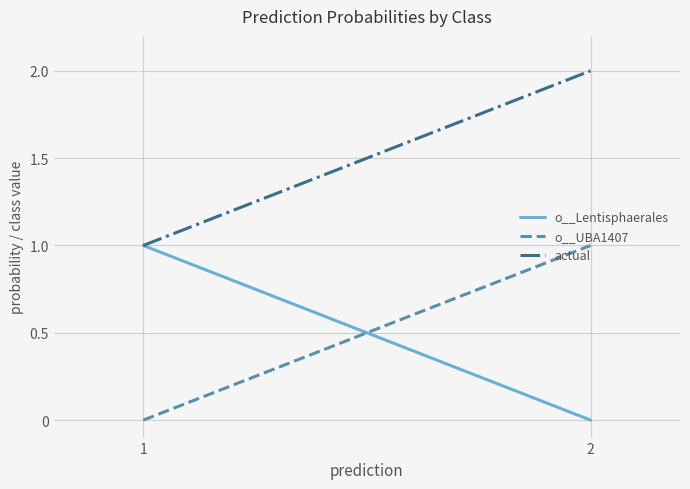

How many data points does each series have?

2